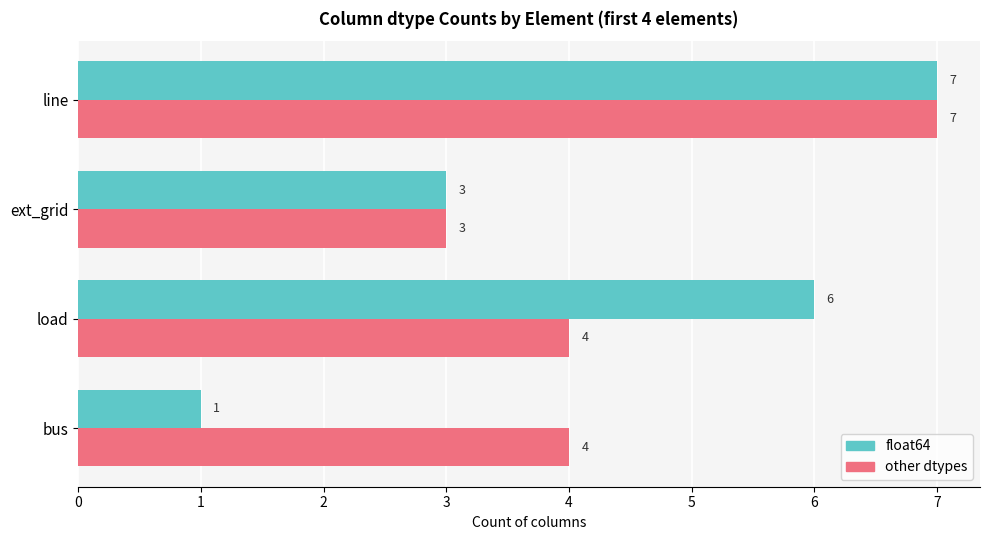

What is the difference between the maximum and minimum values in the other dtypes series?

4